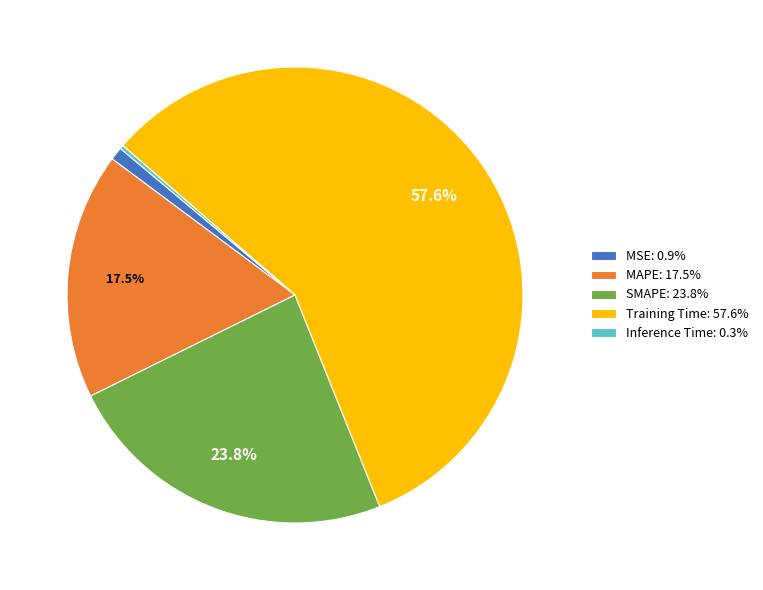

To the nearest percent, what is the difference between the largest and smallest slice percentages?

57%